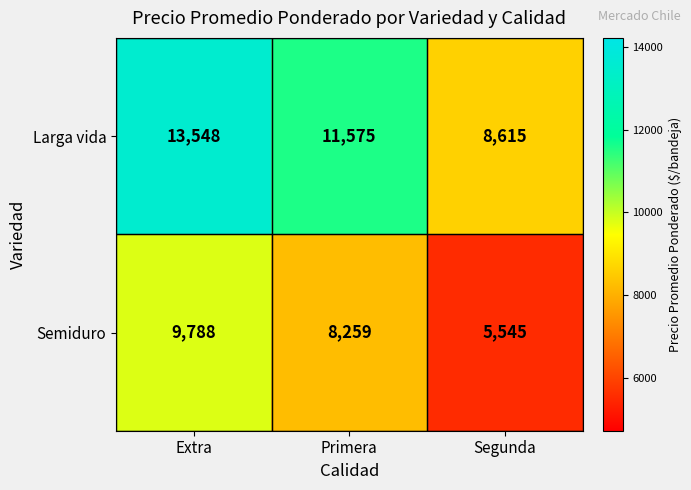

At how many categories does at least one series exceed 5963?

3